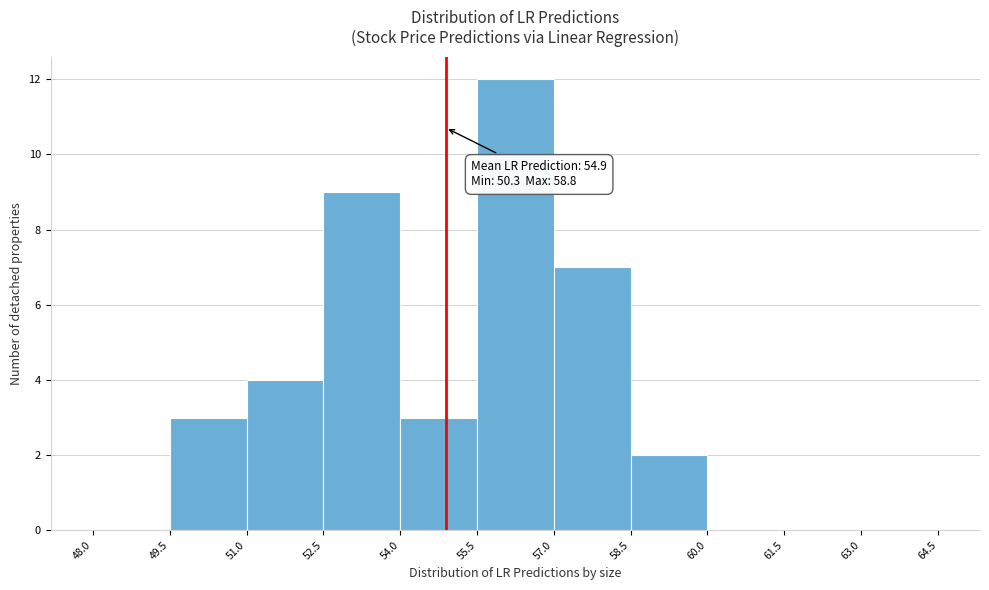

Which range on the x-axis has the tallest bar?

55.5 to 57.0